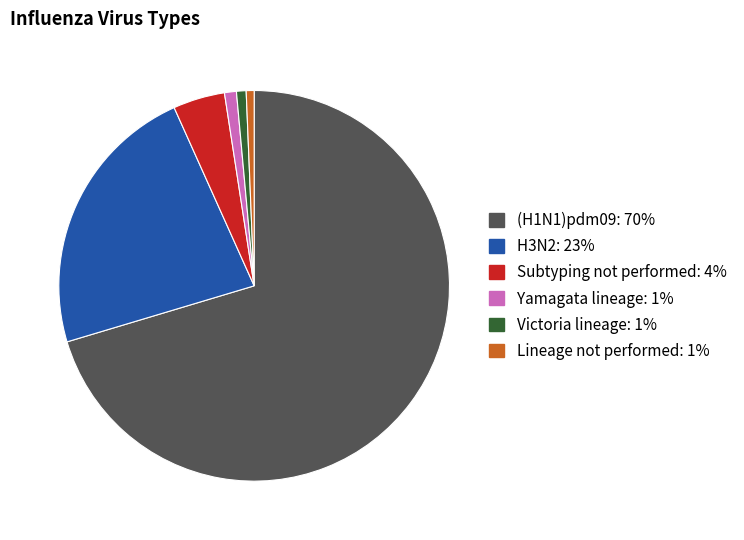

What is the ratio of the value at Subtyping not performed to the value at Lineage not performed?

6.6